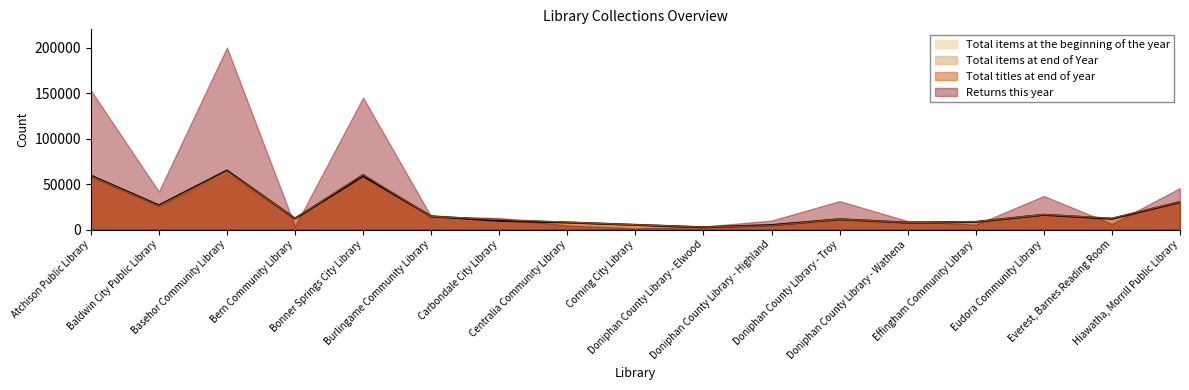

At which category does the chart reach its minimum across all series?

Doniphan County Library - Elwood